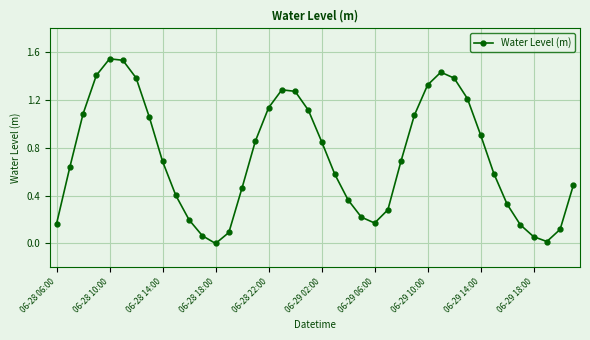

What is the sum of all values?

28.6